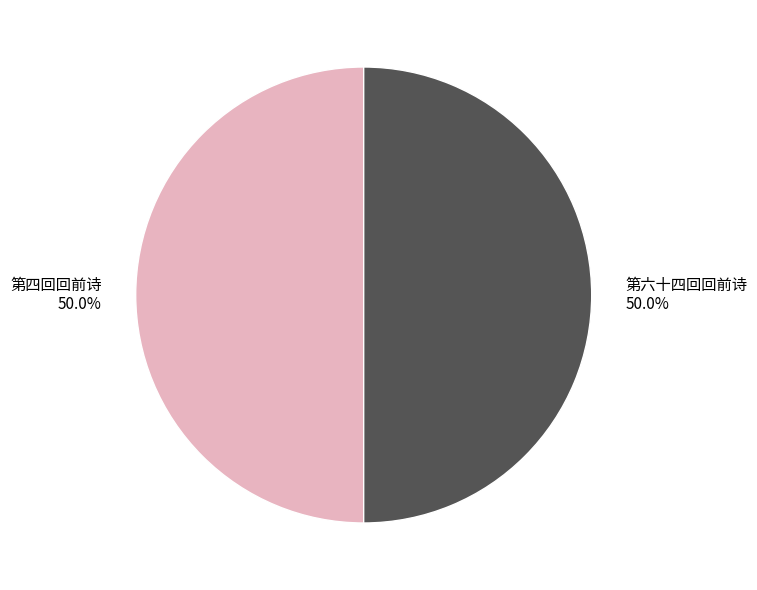

What is the ratio of the value at 第四回回前诗 to the value at 第六十四回回前诗?

1.0